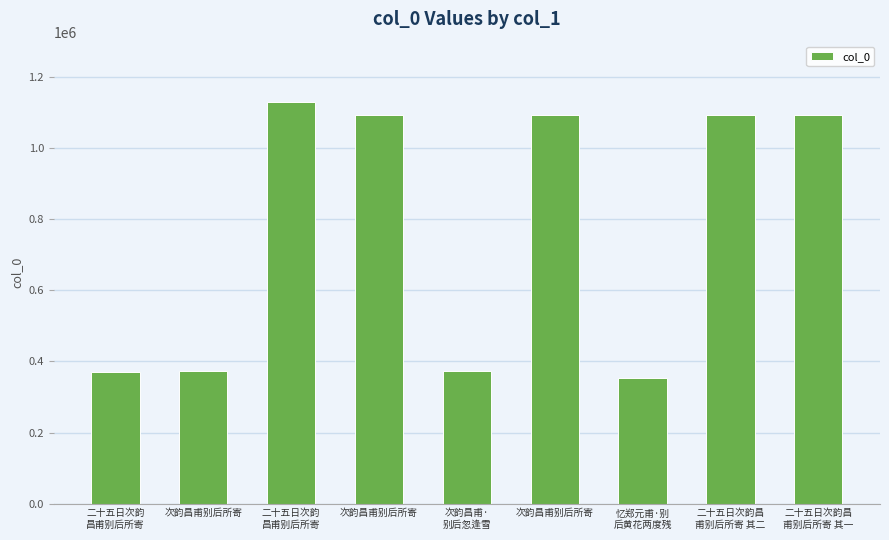

At which label is the value closest to 742493?

次韵昌甫别后所寄